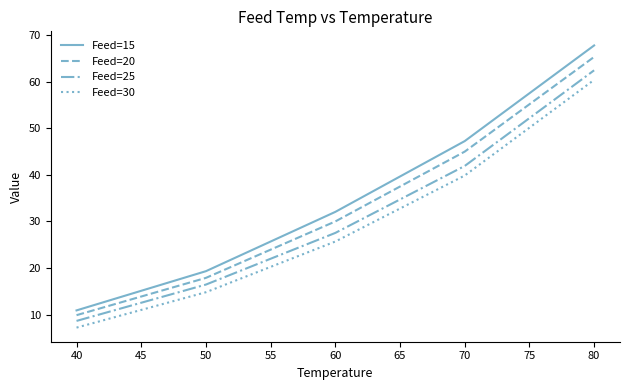

Reading left to right, what are all the values shown in this chart?

Feed=15: 10.9	19.3	32.1	47.3	67.8
Feed=20: 9.9	17.9	30.0	45.0	65.3
Feed=25: 8.6	16.4	27.5	41.9	62.5
Feed=30: 7.2	14.8	25.7	39.9	60.4